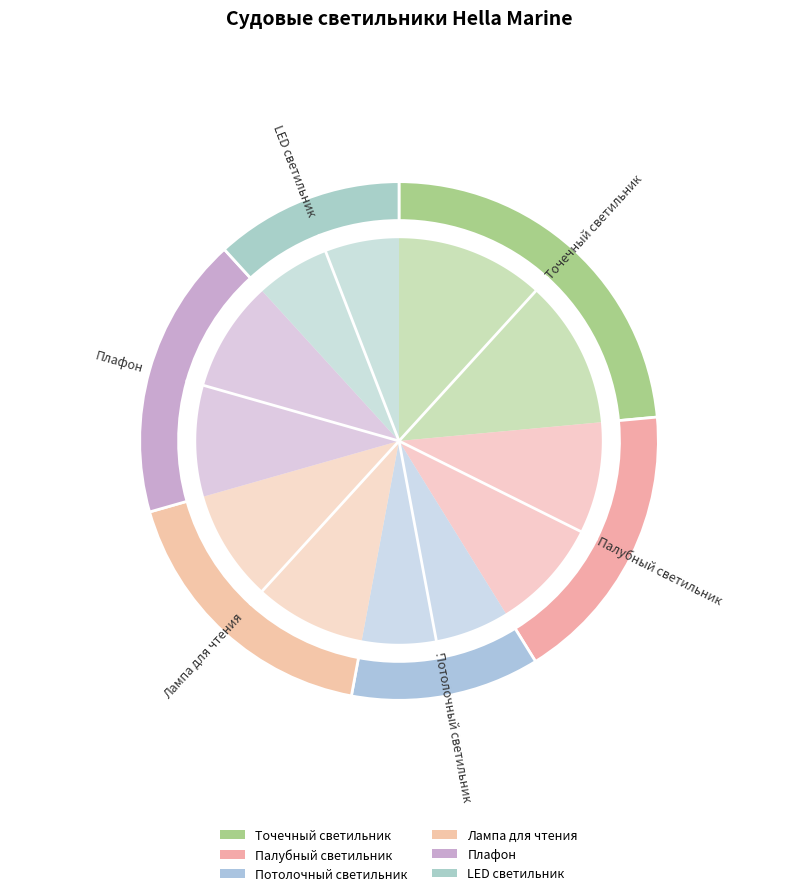

What is the smallest slice in the pie chart?

Потолочный светильник